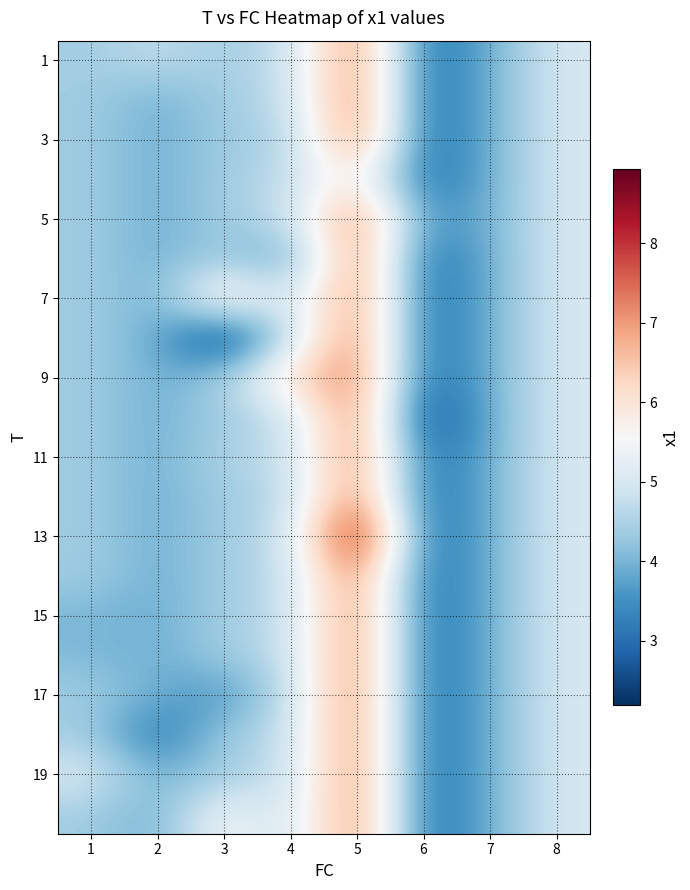

At how many categories does at least one series exceed 7?

1